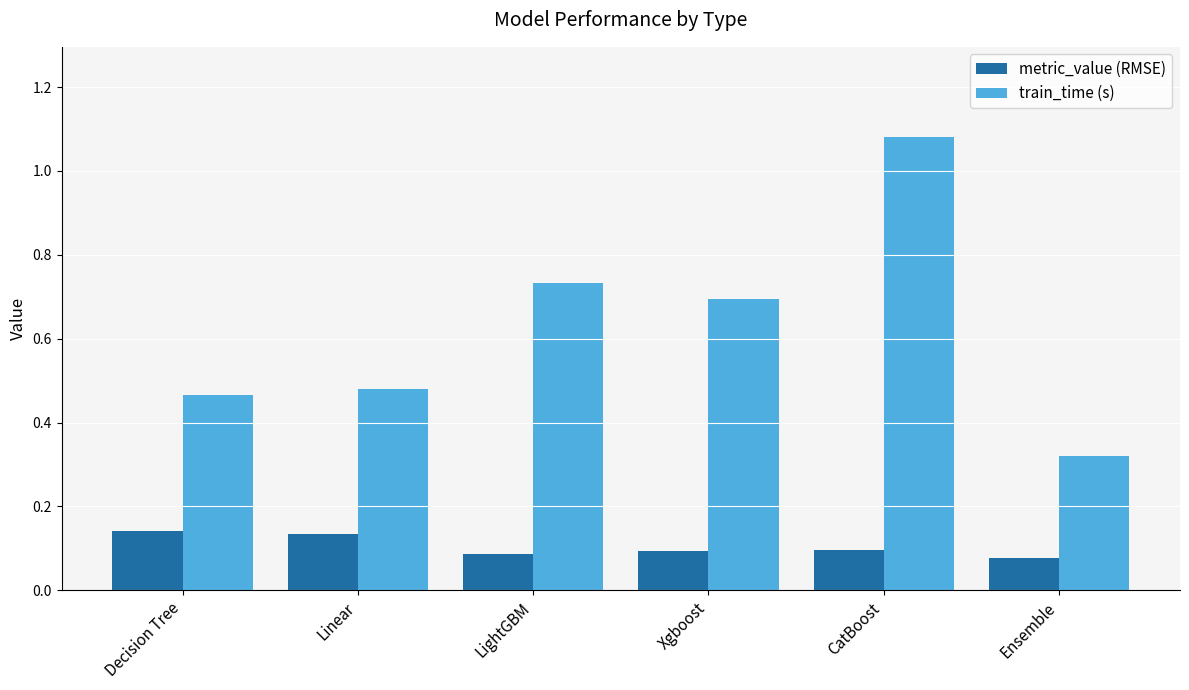

At which category is the sum across all series the highest?

CatBoost